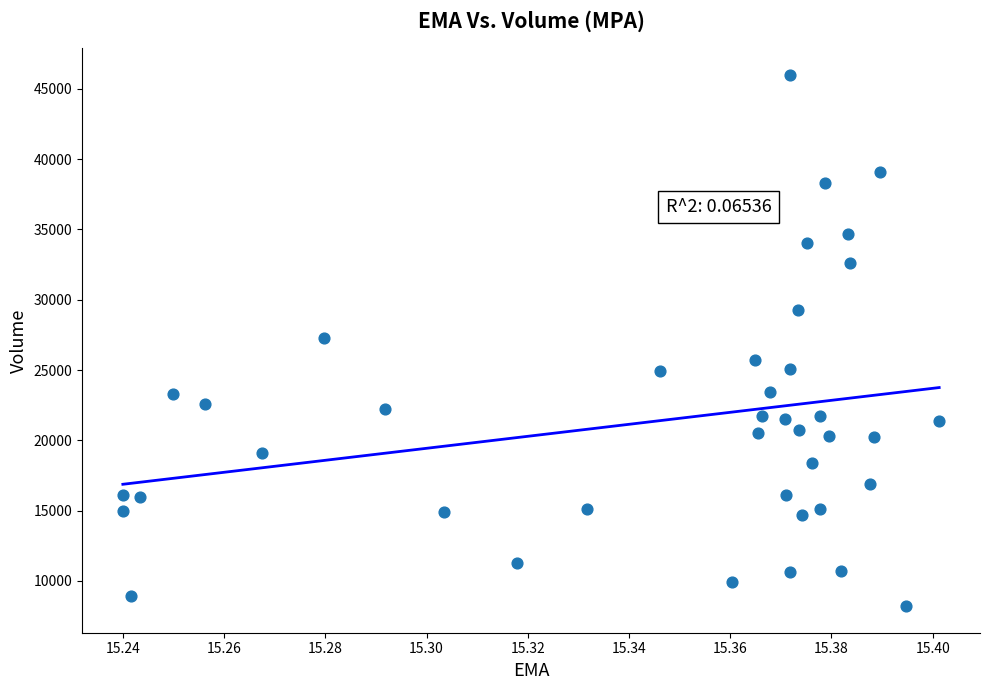

What is the range of Y values (max minus min)?

37800